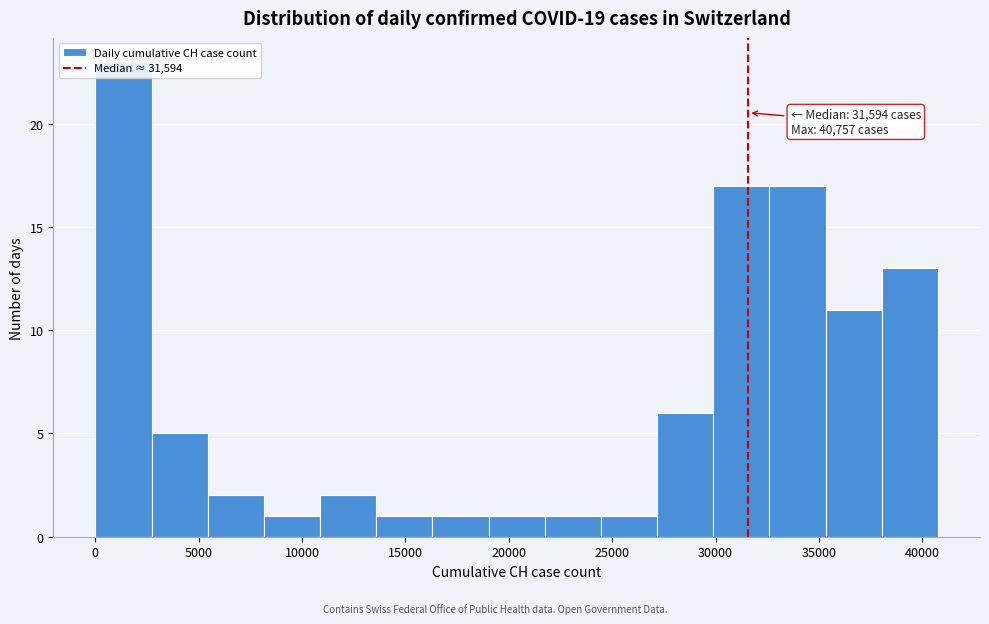

Over which range of the x-axis is the bar tallest?

0 to 2500